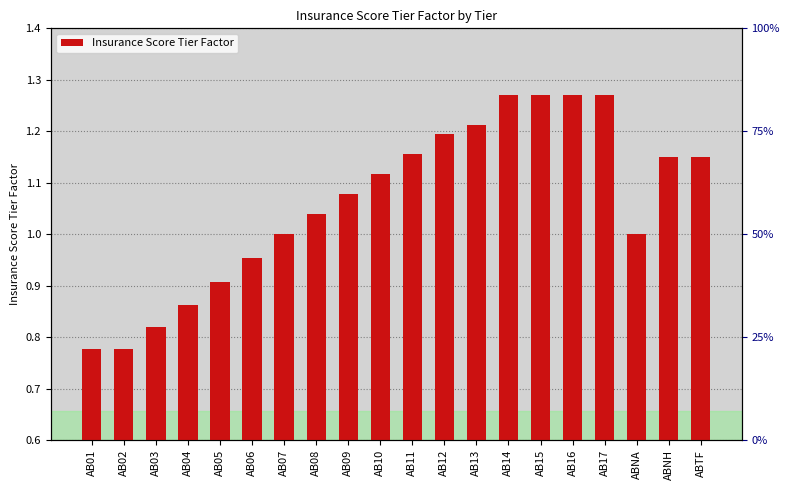

The value at AB07 is 0.7. True or false?

False